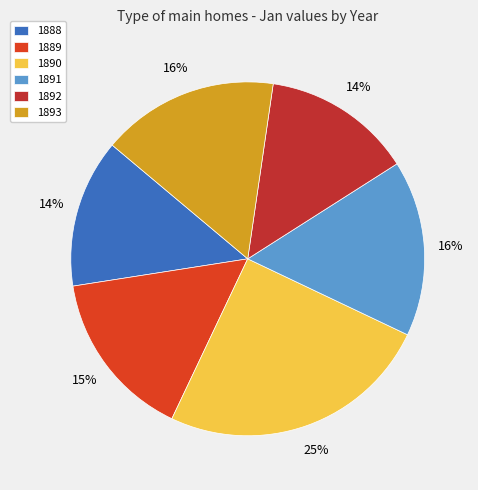

Count the number of slices in the pie.

6